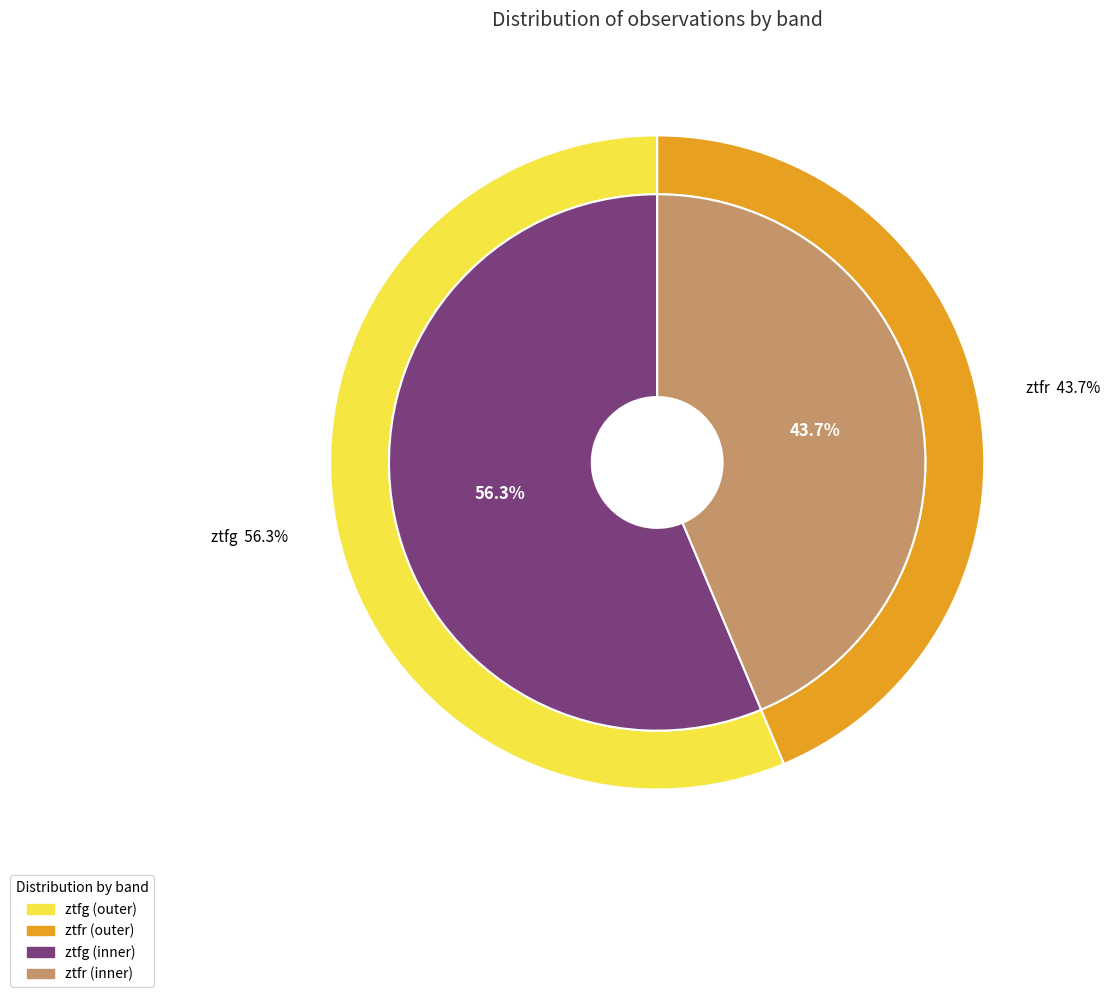

Is there a majority slice in this chart?

Yes